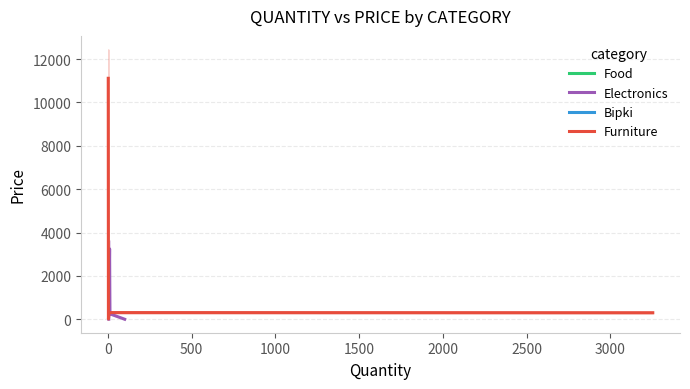

In Furniture, how many points are lower than both neighbors (excluding endpoints)?

1